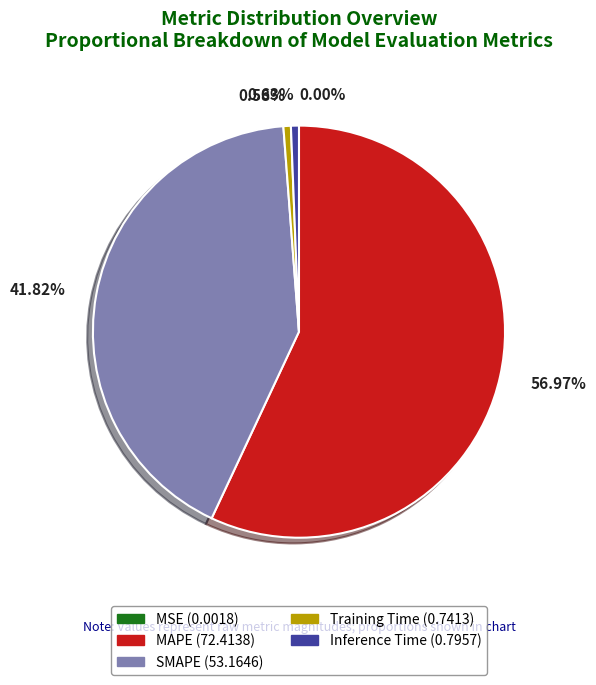

What percentage is the Inference Time slice, to the nearest percent?

1%